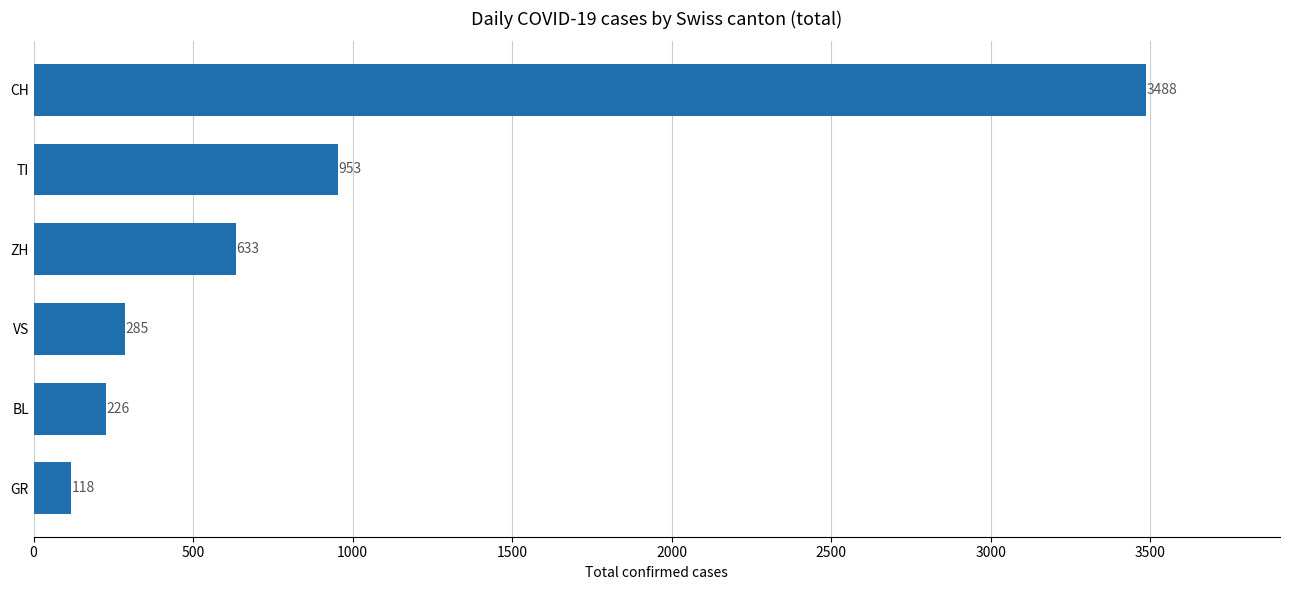

What is the difference between the maximum and minimum values?

3370